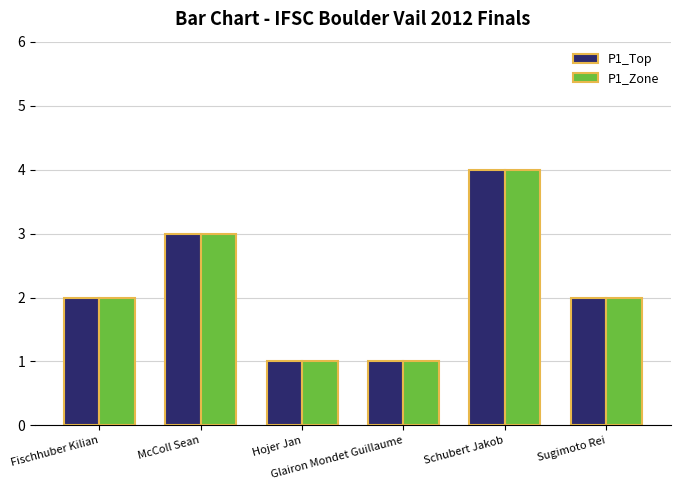

What is the value of the P1_Top bar at the 4th from the left?

1